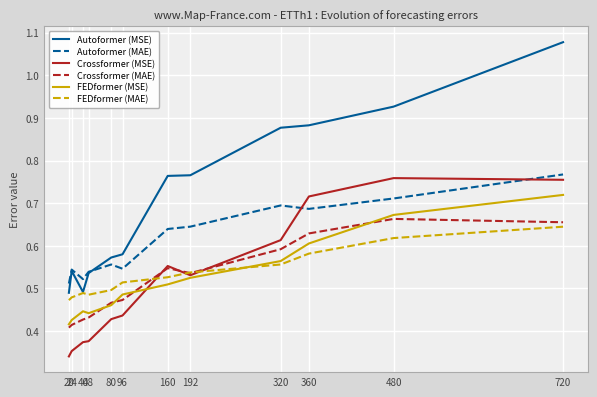

What are all the series names shown in the legend?

Autoformer (MSE), Autoformer (MAE), Crossformer (MSE), Crossformer (MAE), FEDformer (MSE), FEDformer (MAE)